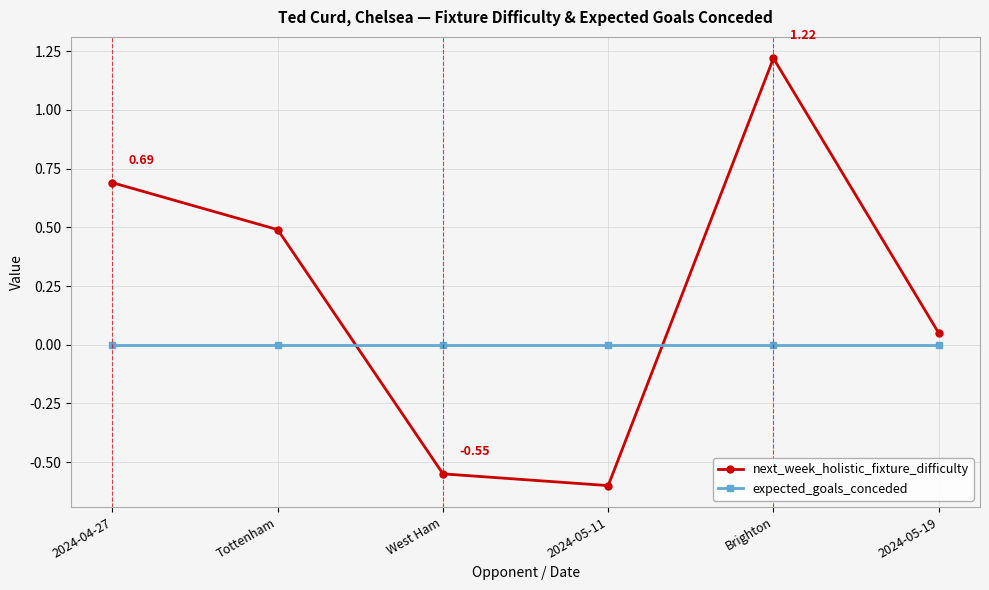

List the series in order of their peak value, highest first.

next_week_holistic_fixture_difficulty, expected_goals_conceded